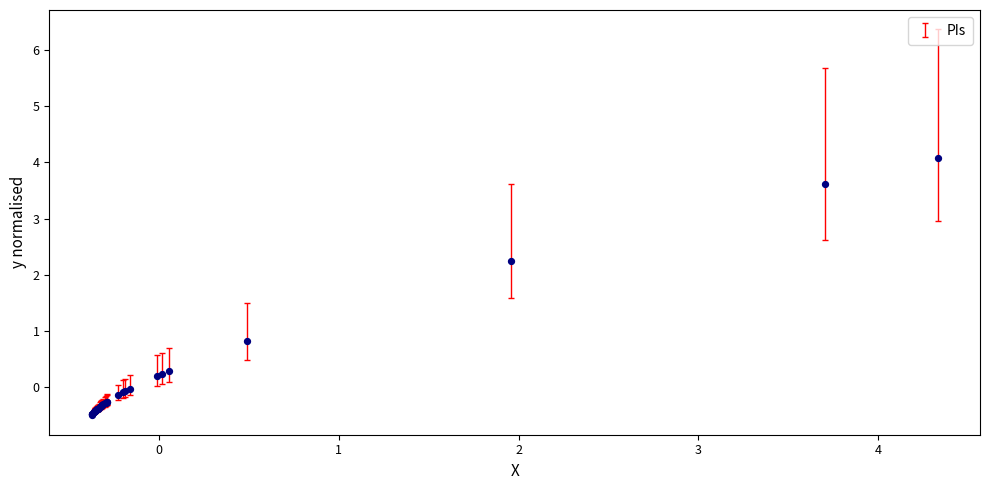

What Y value in the scatter plot is closest to 1?

0.8